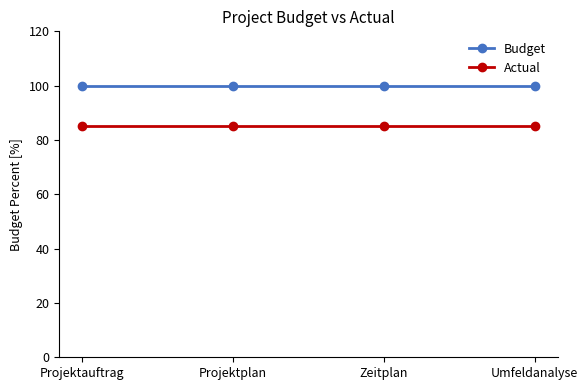

What is the average value of the Budget series?

100